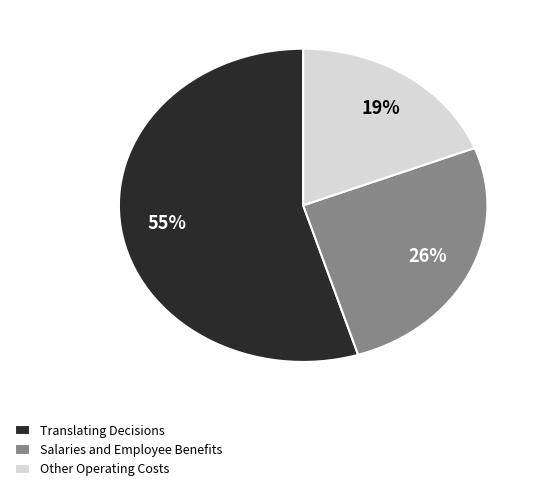

True or false: Other Operating Costs accounts for 19% of the total.

True